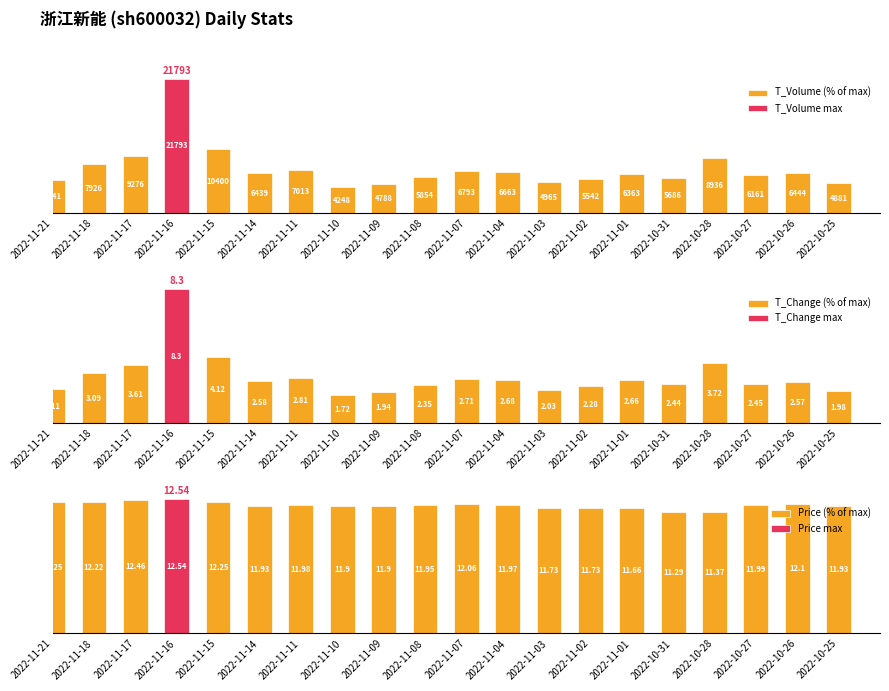

Does the chart contain stacked bars?

No